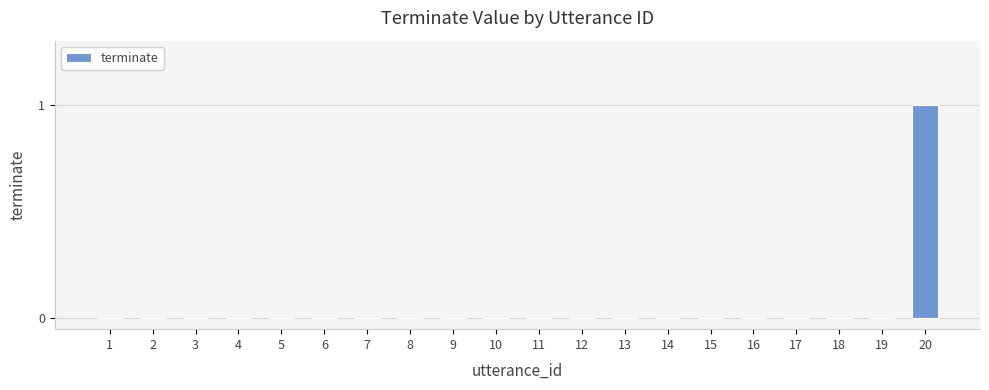

Reading left to right, transcribe all the data shown in this chart.

0	0	0	0	0	0	0	0	0	0	0	0	0	0	0	0	0	0	0	1